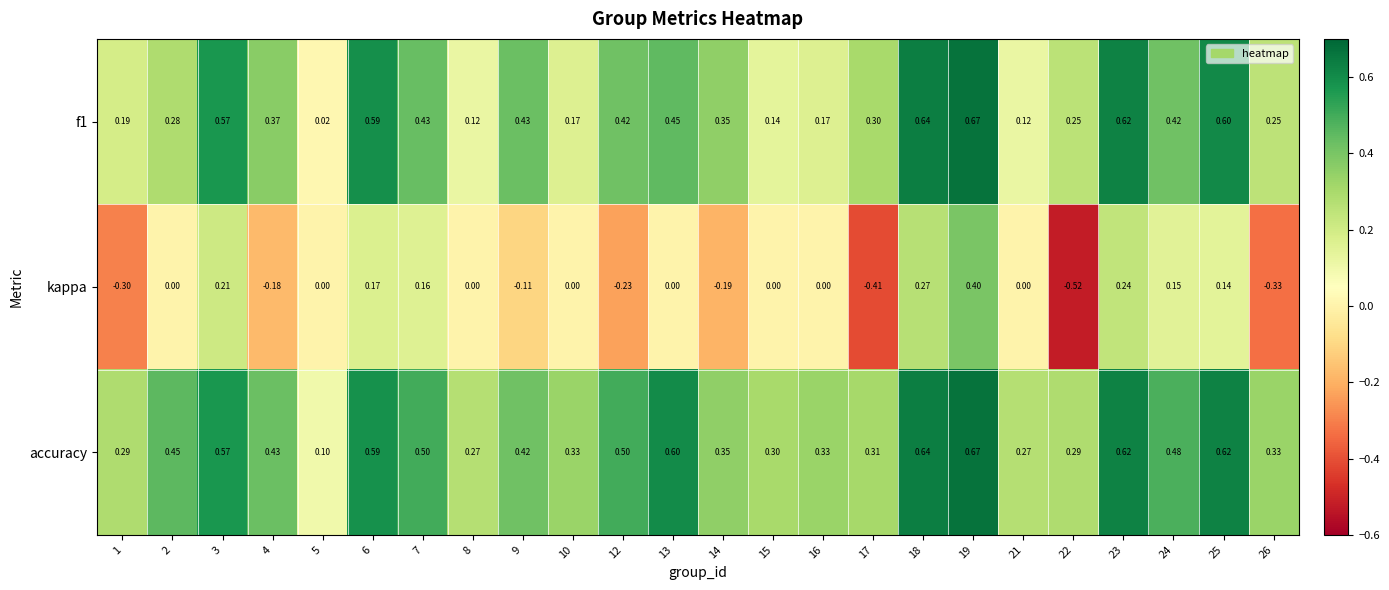

What is the spread (max minus min) of values at 18?

0.4